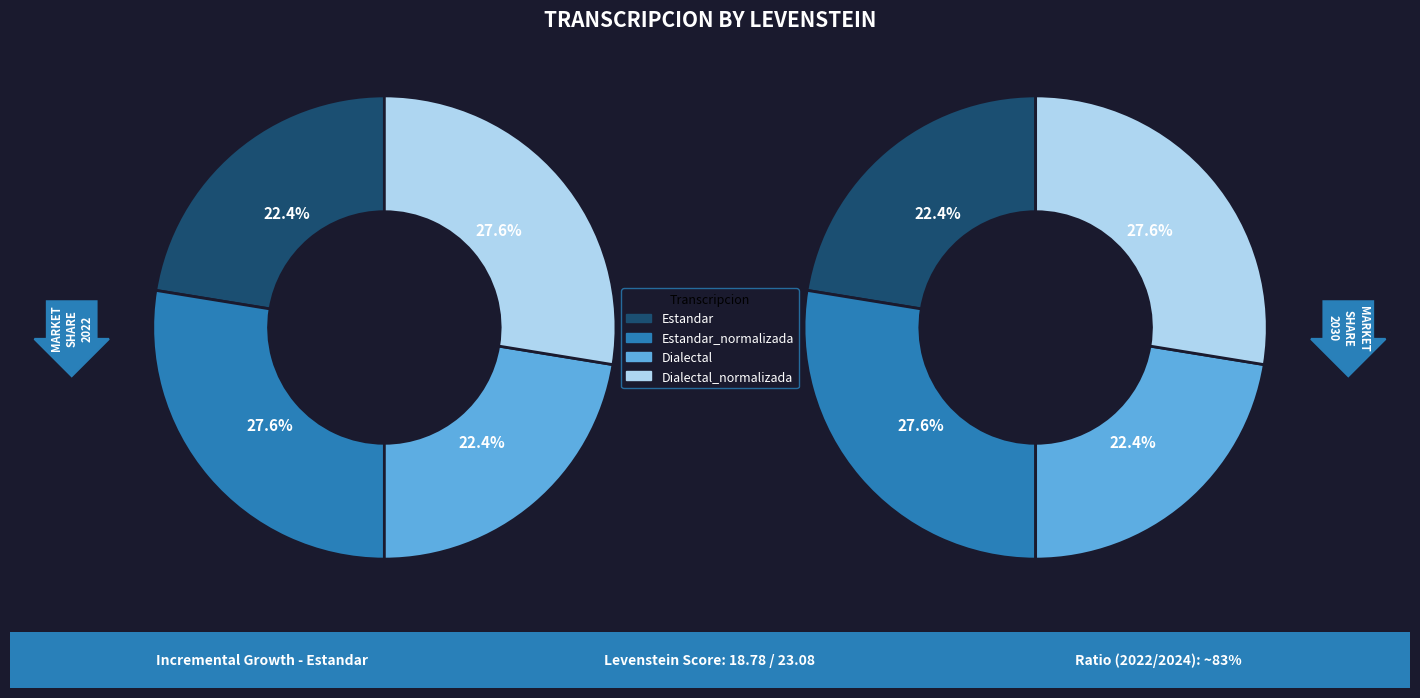

Does Dialectal_normalizada account for over 50% of the chart?

No